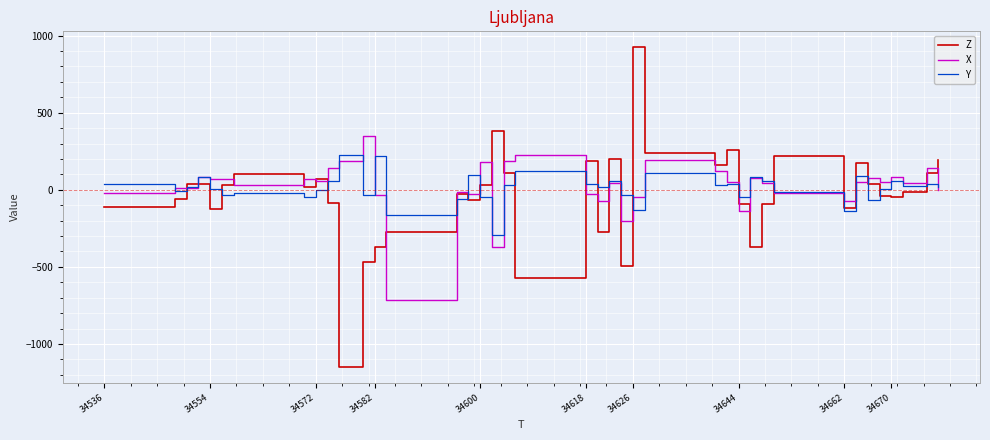

What is the minimum value for X?

-716